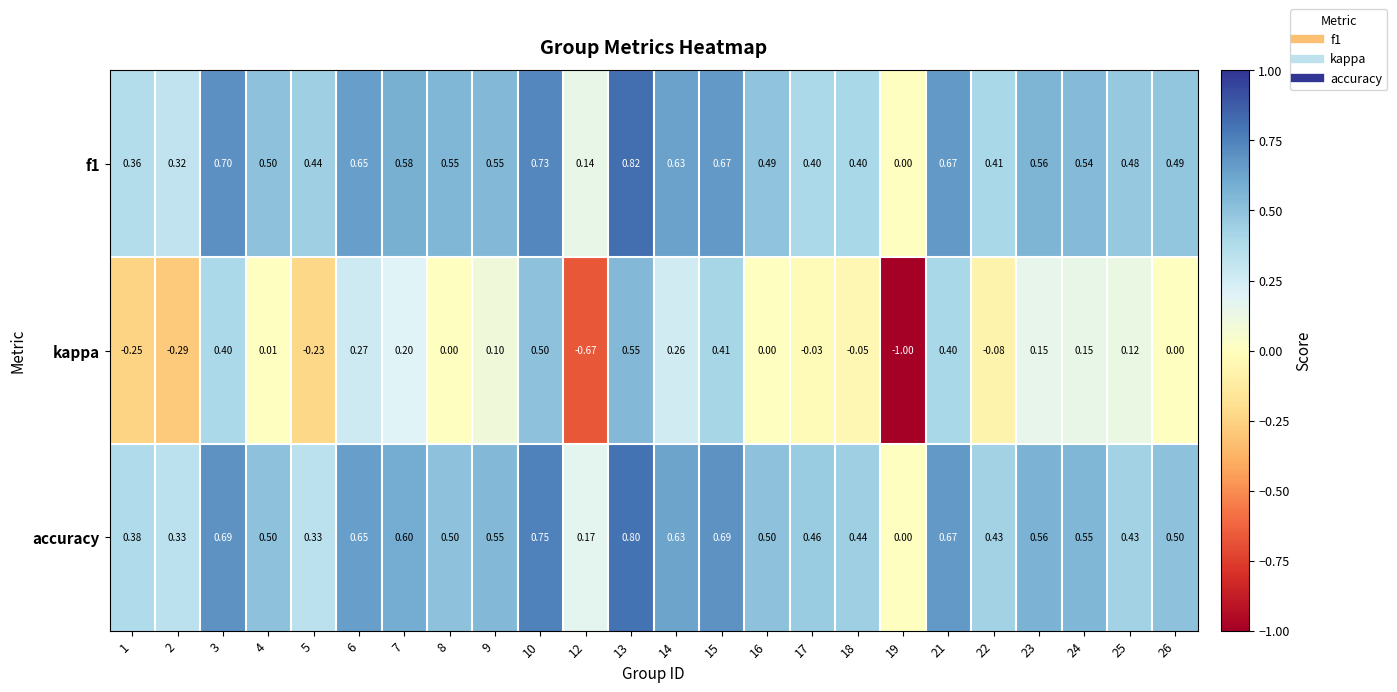

Is the value of f1 at 15 greater than the value of kappa at 5?

Yes